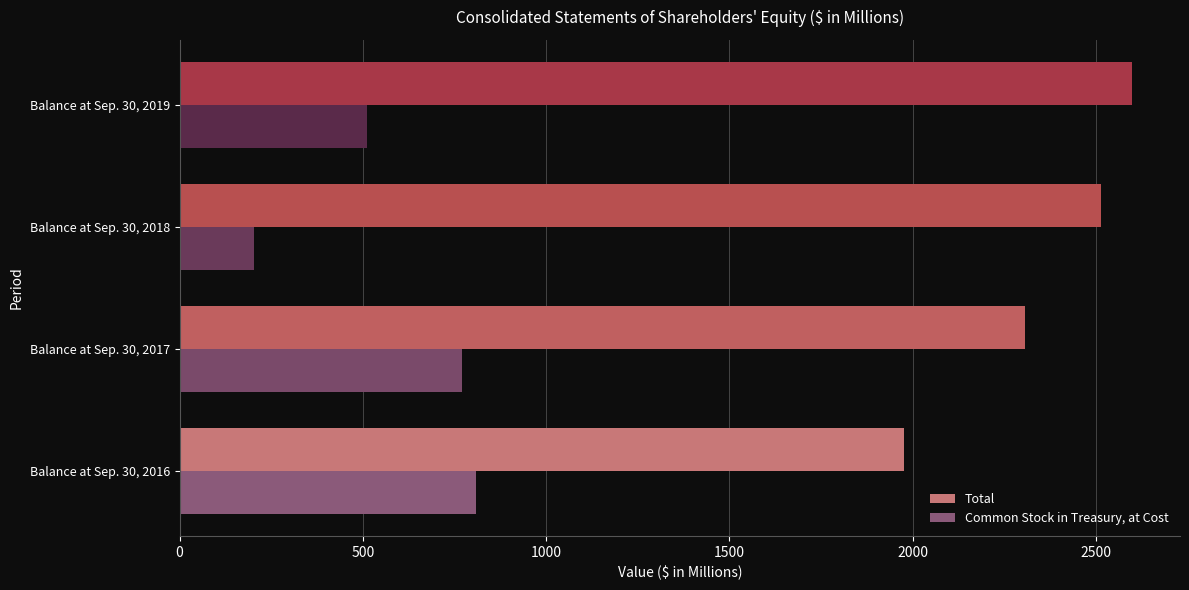

Rank the series by their average value, from lowest to highest.

Common Stock in Treasury, at Cost, Total